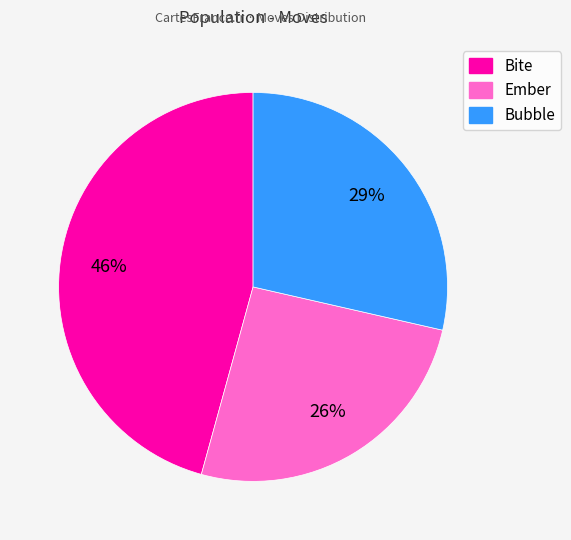

Does any single category account for the majority?

No